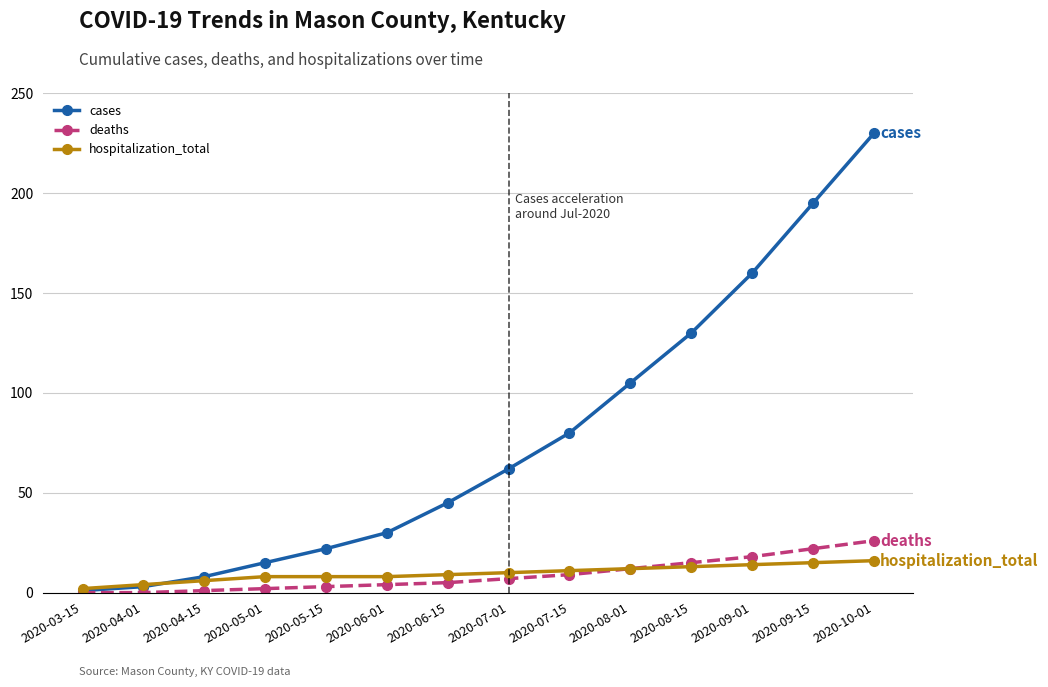

Which series changed the most between 2020-03-15 and 2020-07-01?

cases